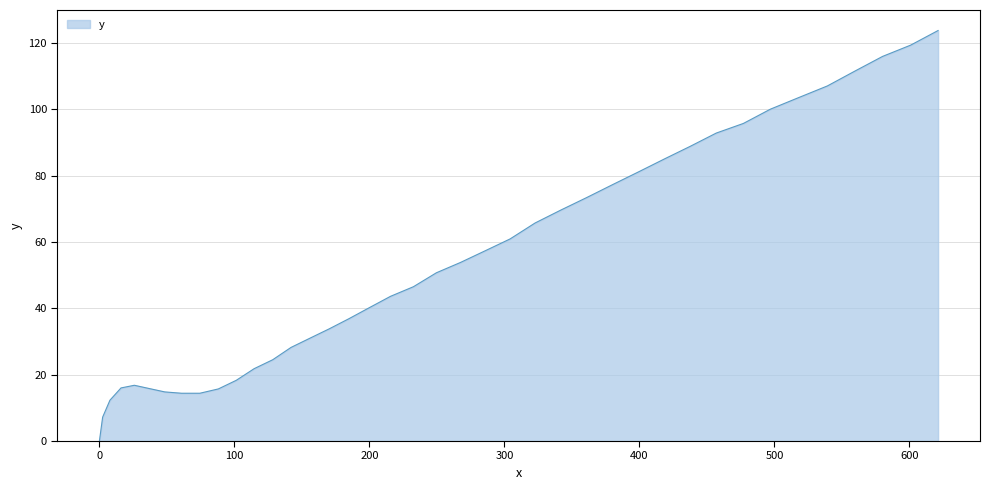

What is the maximum value shown in the chart?

123.7